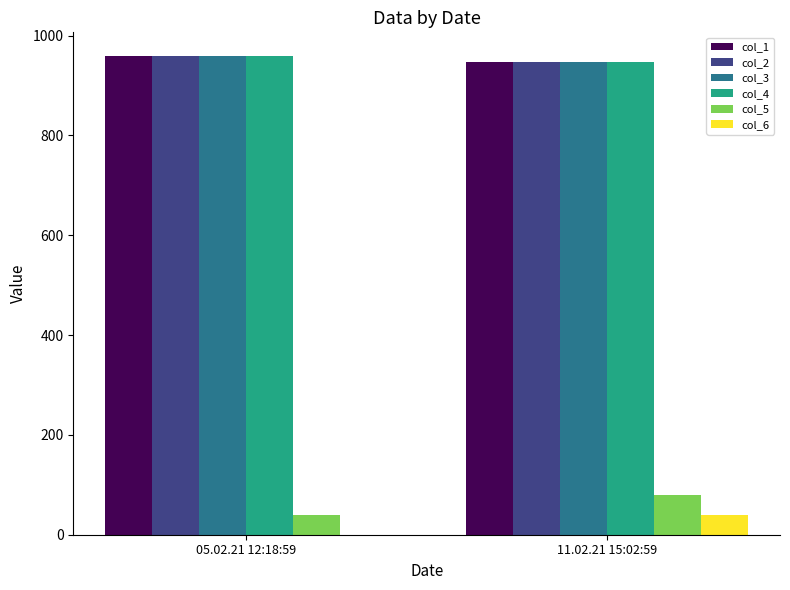

At which label does col_3 first exceed 958?

05.02.21 12:18:59